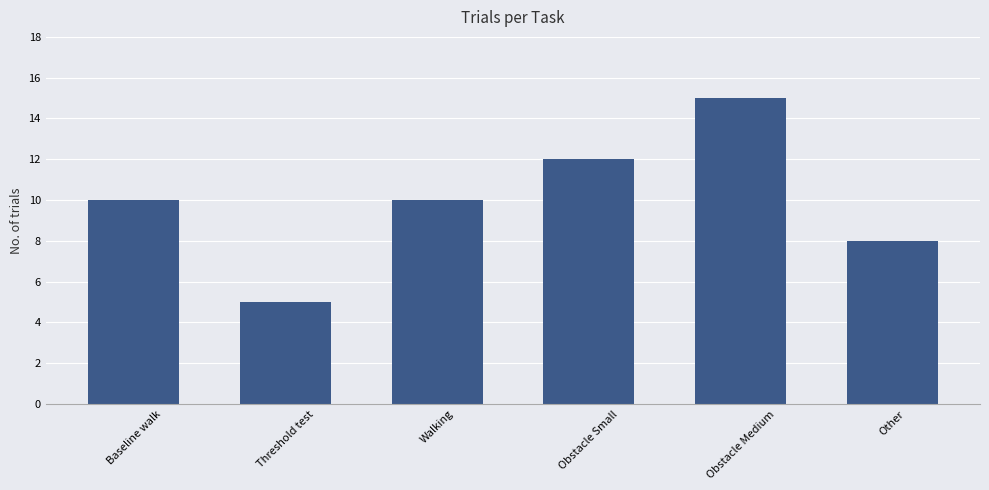

What is the maximum value shown in the chart?

15